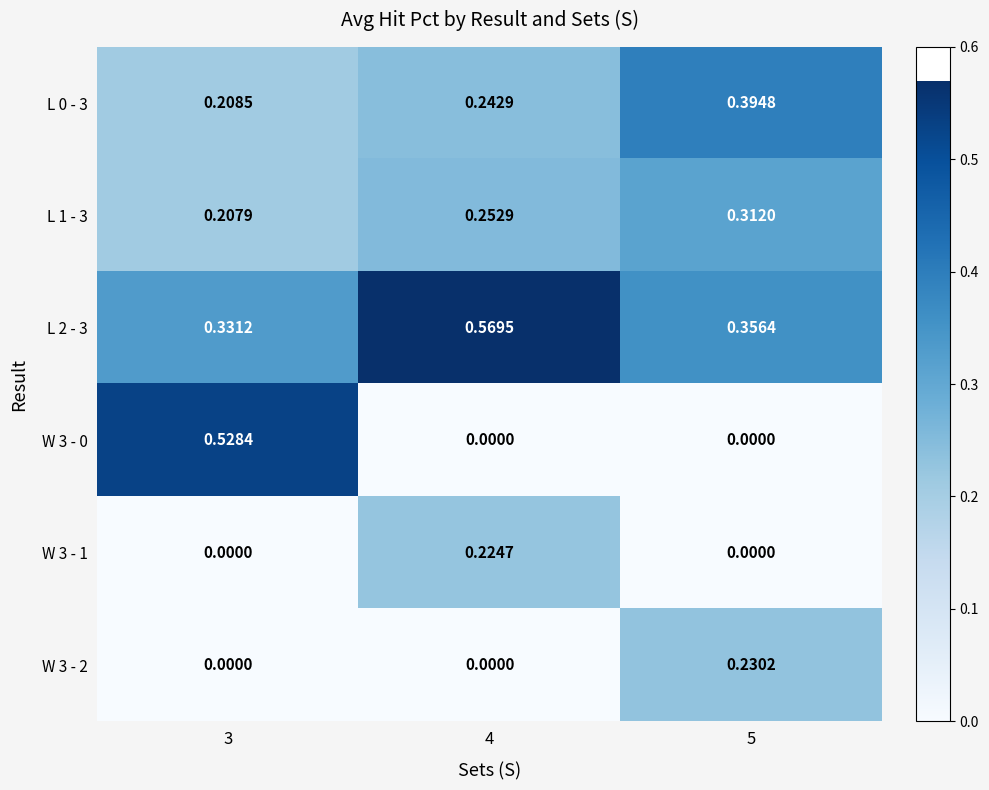

Is the value of W 3 - 0 at 5 greater than the value of W 3 - 1 at 4?

No